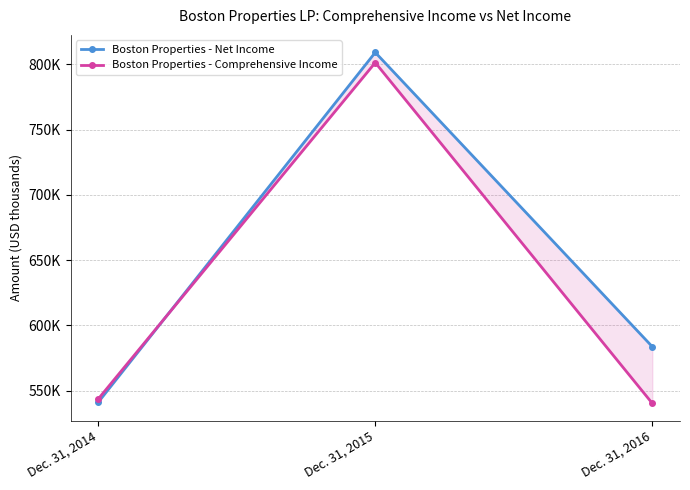

How many data points in Boston Properties - Net Income are less than 583773?

1